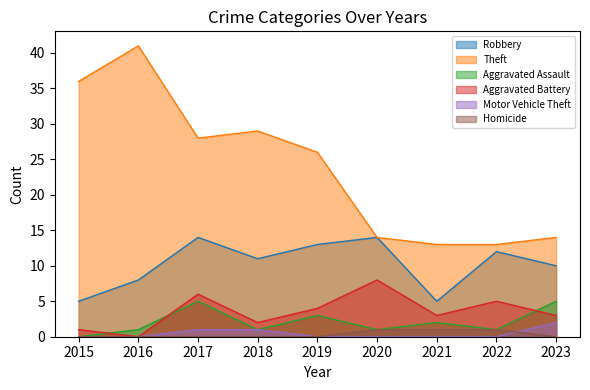

How many values in the Aggravated Battery series are below 3?

3